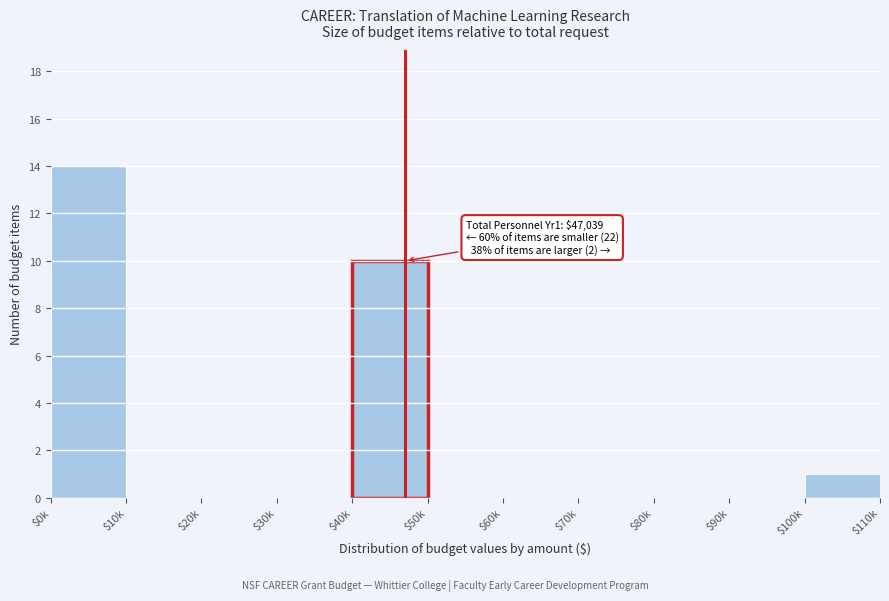

What is the sum of all values?

25